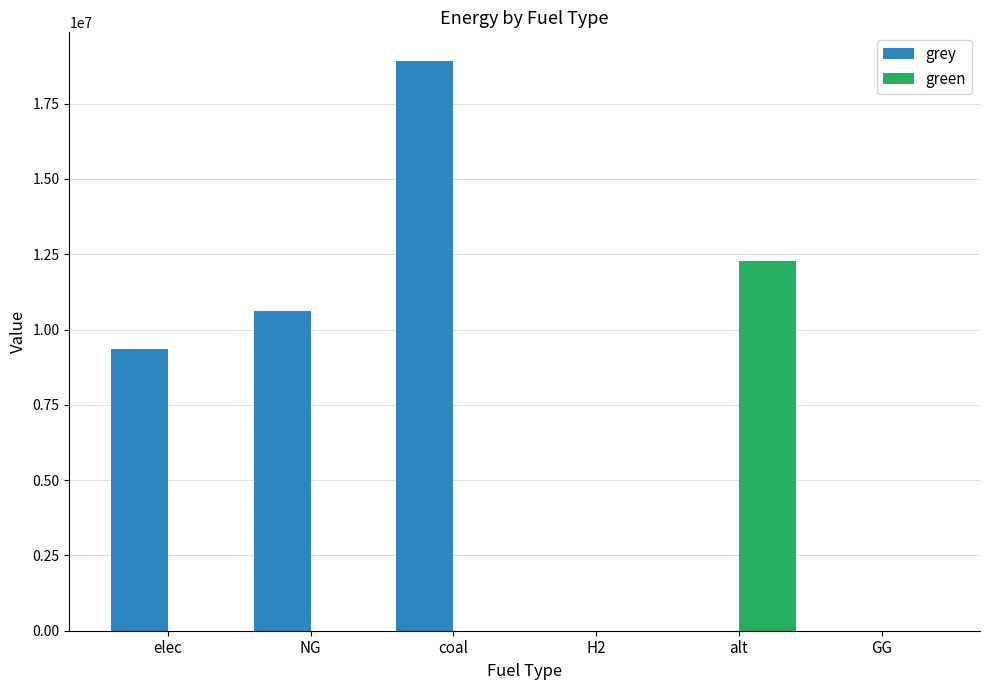

Is the value of green at H2 greater than the value of grey at NG?

No